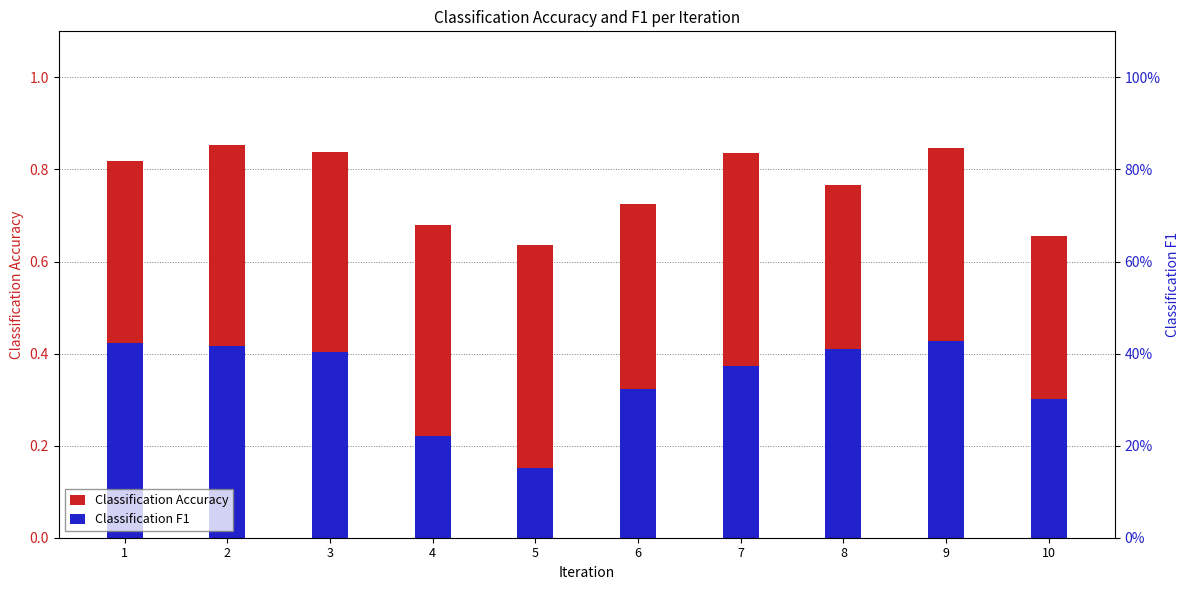

Which label corresponds to the smallest value in the chart?

5